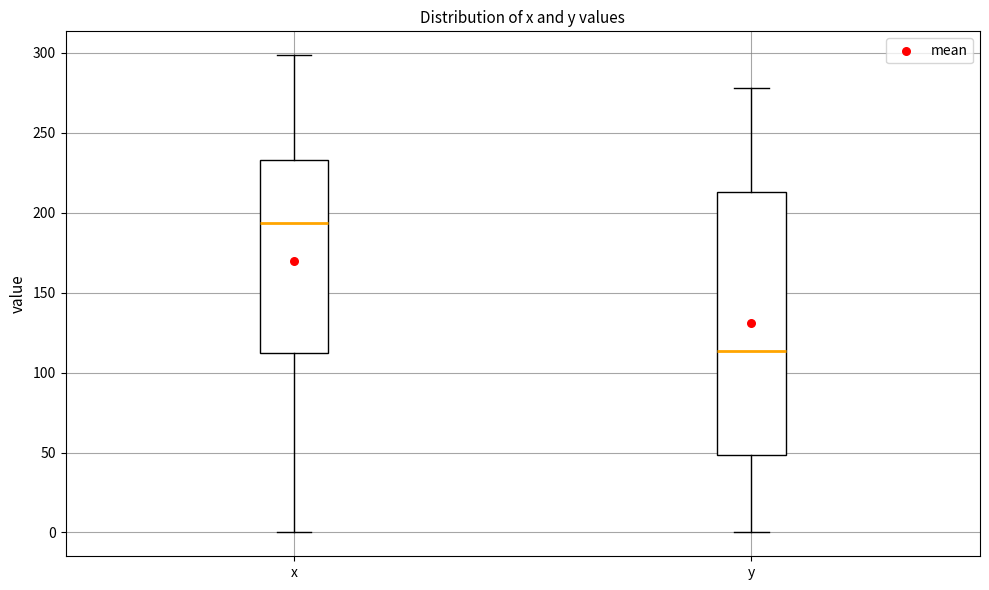

Which box's median line is the highest?

x